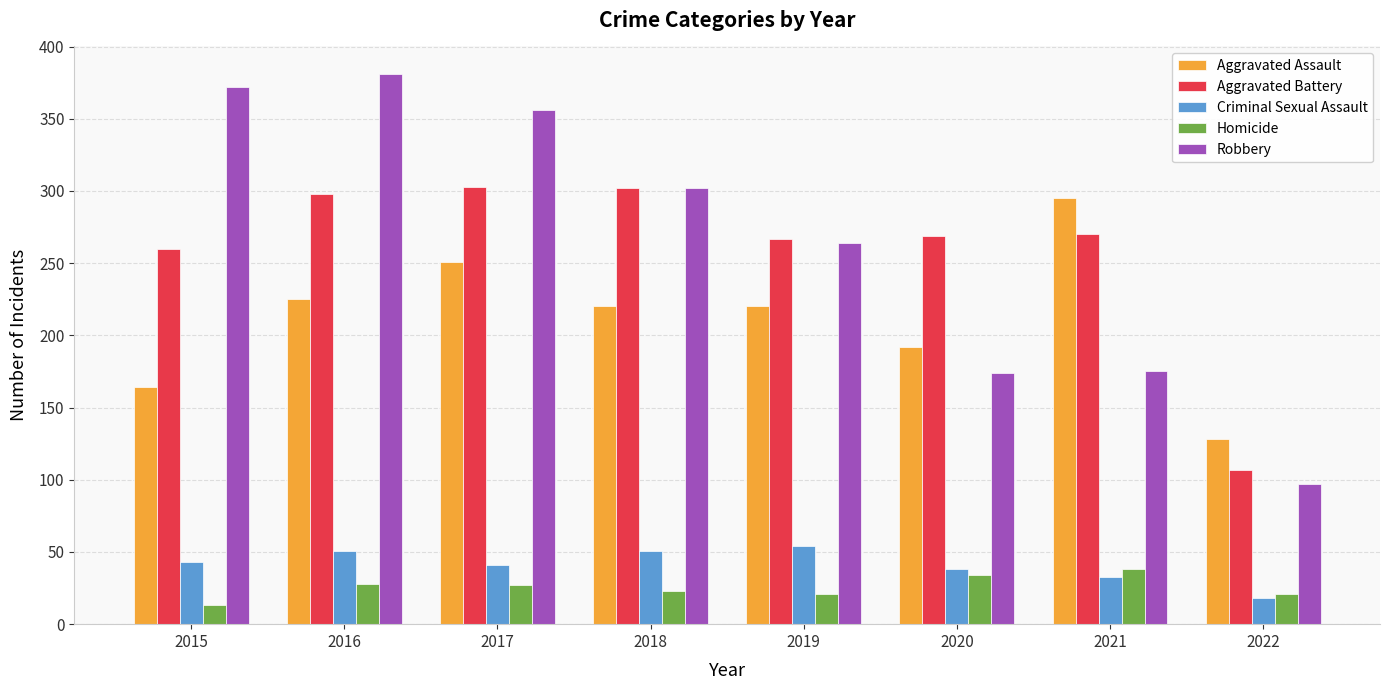

Rank the series at 2015 from lowest to highest value.

Homicide, Criminal Sexual Assault, Aggravated Assault, Aggravated Battery, Robbery